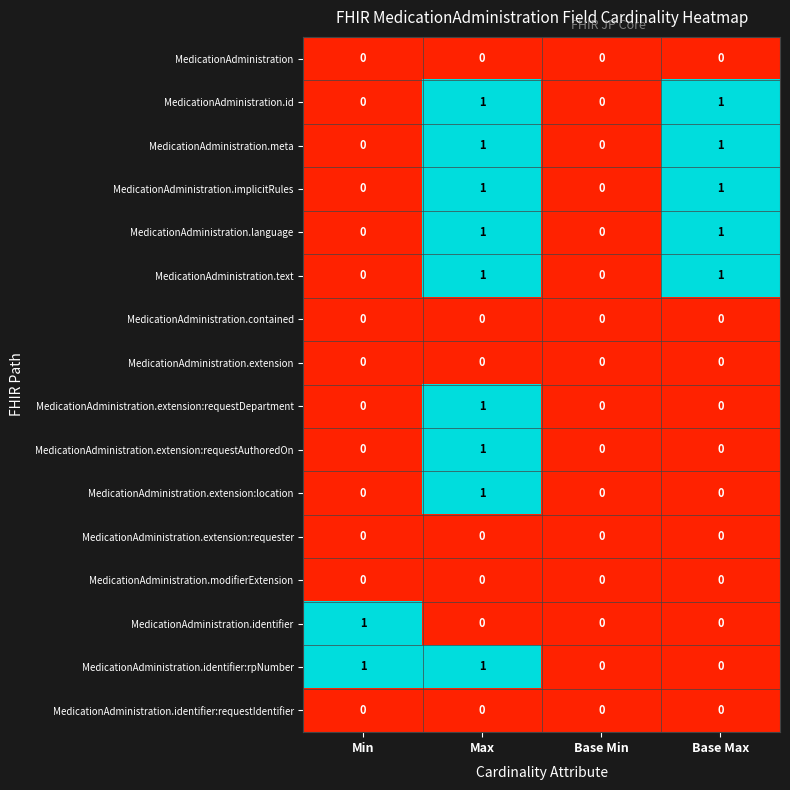

How many series are shown in this chart?

16